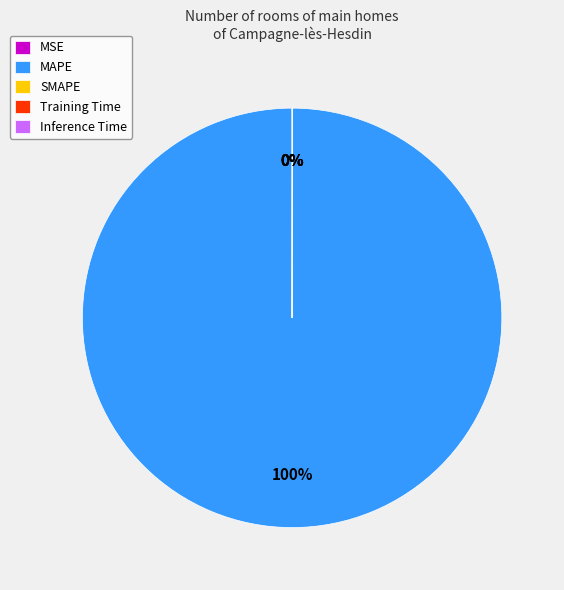

Is there a majority slice in this chart?

Yes